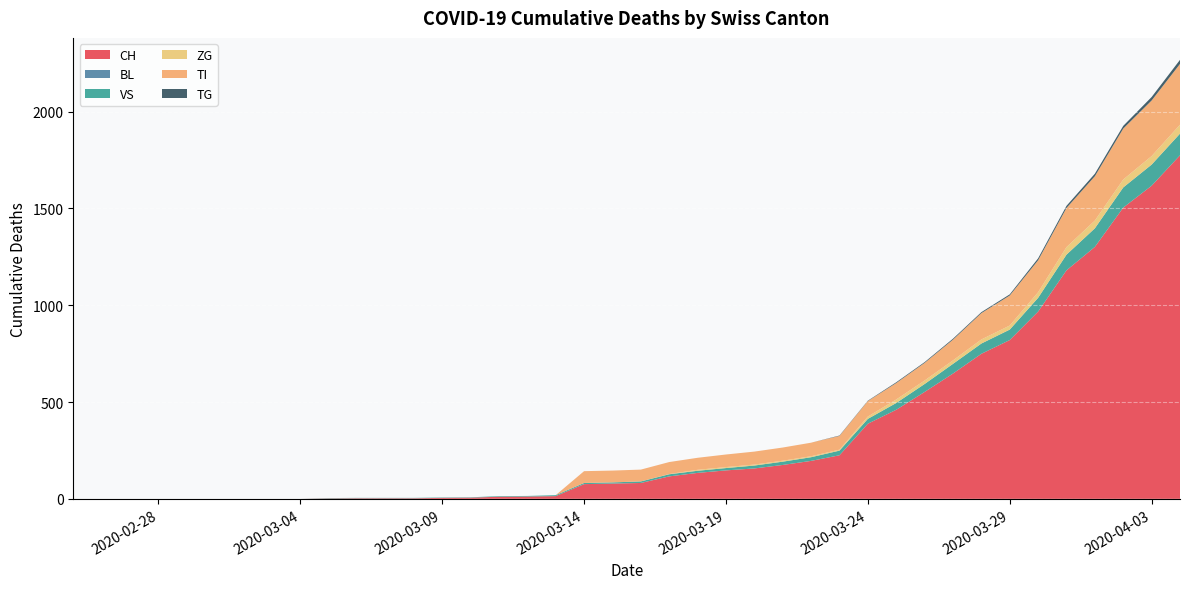

Reading left to right, what are all the values shown in this chart?

CH: 2020-02-25=0	2020-02-26=0	2020-02-27=0	2020-02-28=0	2020-02-29=0	2020-03-01=0	2020-03-02=0	2020-03-03=0	2020-03-04=0	2020-03-05=2	2020-03-06=3	2020-03-07=3	2020-03-08=3	2020-03-09=5	2020-03-10=6	2020-03-11=11	2020-03-12=12	2020-03-13=14	2020-03-14=76	2020-03-15=79	2020-03-16=82	2020-03-17=116	2020-03-18=134	2020-03-19=147	2020-03-20=157	2020-03-21=175	2020-03-22=196	2020-03-23=225	2020-03-24=388	2020-03-25=460	2020-03-26=552	2020-03-27=647	2020-03-28=749	2020-03-29=820	2020-03-30=967	2020-03-31=1180	2020-04-01=1301	2020-04-02=1504	2020-04-03=1617	2020-04-04=1774
BL: 2020-02-25=0	2020-02-26=0	2020-02-27=0	2020-02-28=0	2020-02-29=0	2020-03-01=0	2020-03-02=0	2020-03-03=0	2020-03-04=0	2020-03-05=0	2020-03-06=0	2020-03-07=0	2020-03-08=0	2020-03-09=0	2020-03-10=0	2020-03-11=0	2020-03-12=0	2020-03-13=0	2020-03-14=0	2020-03-15=0	2020-03-16=0	2020-03-17=0	2020-03-18=0	2020-03-19=0	2020-03-20=0	2020-03-21=0	2020-03-22=0	2020-03-23=0	2020-03-24=0	2020-03-25=0	2020-03-26=0	2020-03-27=0	2020-03-28=0	2020-03-29=0	2020-03-30=0	2020-03-31=0	2020-04-01=0	2020-04-02=0	2020-04-03=0	2020-04-04=0
VS: 2020-02-25=0	2020-02-26=0	2020-02-27=0	2020-02-28=0	2020-02-29=0	2020-03-01=0	2020-03-02=0	2020-03-03=0	2020-03-04=0	2020-03-05=2	2020-03-06=2	2020-03-07=2	2020-03-08=2	2020-03-09=2	2020-03-10=2	2020-03-11=3	2020-03-12=3	2020-03-13=5	2020-03-14=6	2020-03-15=6	2020-03-16=8	2020-03-17=11	2020-03-18=11	2020-03-19=12	2020-03-20=15	2020-03-21=17	2020-03-22=19	2020-03-23=24	2020-03-24=25	2020-03-25=35	2020-03-26=41	2020-03-27=50	2020-03-28=53	2020-03-29=54	2020-03-30=71	2020-03-31=81	2020-04-01=96	2020-04-02=104	2020-04-03=109	2020-04-04=112
ZG: 2020-02-25=0	2020-02-26=0	2020-02-27=0	2020-02-28=0	2020-02-29=0	2020-03-01=0	2020-03-02=0	2020-03-03=0	2020-03-04=0	2020-03-05=0	2020-03-06=0	2020-03-07=0	2020-03-08=0	2020-03-09=0	2020-03-10=0	2020-03-11=0	2020-03-12=0	2020-03-13=0	2020-03-14=0	2020-03-15=0	2020-03-16=0	2020-03-17=1	2020-03-18=5	2020-03-19=5	2020-03-20=5	2020-03-21=5	2020-03-22=5	2020-03-23=5	2020-03-24=12	2020-03-25=18	2020-03-26=18	2020-03-27=18	2020-03-28=21	2020-03-29=21	2020-03-30=29	2020-03-31=39	2020-04-01=40	2020-04-02=41	2020-04-03=44	2020-04-04=46
TI: 2020-02-25=0	2020-02-26=0	2020-02-27=0	2020-02-28=0	2020-02-29=0	2020-03-01=0	2020-03-02=0	2020-03-03=0	2020-03-04=0	2020-03-05=0	2020-03-06=0	2020-03-07=0	2020-03-08=0	2020-03-09=0	2020-03-10=0	2020-03-11=0	2020-03-12=0	2020-03-13=0	2020-03-14=61	2020-03-15=61	2020-03-16=61	2020-03-17=62	2020-03-18=62	2020-03-19=65	2020-03-20=67	2020-03-21=68	2020-03-22=70	2020-03-23=71	2020-03-24=80	2020-03-25=85	2020-03-26=91	2020-03-27=107	2020-03-28=136	2020-03-29=155	2020-03-30=165	2020-03-31=202	2020-04-01=229	2020-04-02=263	2020-04-03=287	2020-04-04=314
TG: 2020-02-25=0	2020-02-26=0	2020-02-27=0	2020-02-28=0	2020-02-29=0	2020-03-01=0	2020-03-02=0	2020-03-03=0	2020-03-04=0	2020-03-05=0	2020-03-06=0	2020-03-07=0	2020-03-08=0	2020-03-09=0	2020-03-10=0	2020-03-11=0	2020-03-12=0	2020-03-13=0	2020-03-14=0	2020-03-15=0	2020-03-16=0	2020-03-17=0	2020-03-18=0	2020-03-19=0	2020-03-20=0	2020-03-21=0	2020-03-22=0	2020-03-23=2	2020-03-24=2	2020-03-25=4	2020-03-26=4	2020-03-27=5	2020-03-28=5	2020-03-29=6	2020-03-30=10	2020-03-31=11	2020-04-01=13	2020-04-02=14	2020-04-03=18	2020-04-04=21